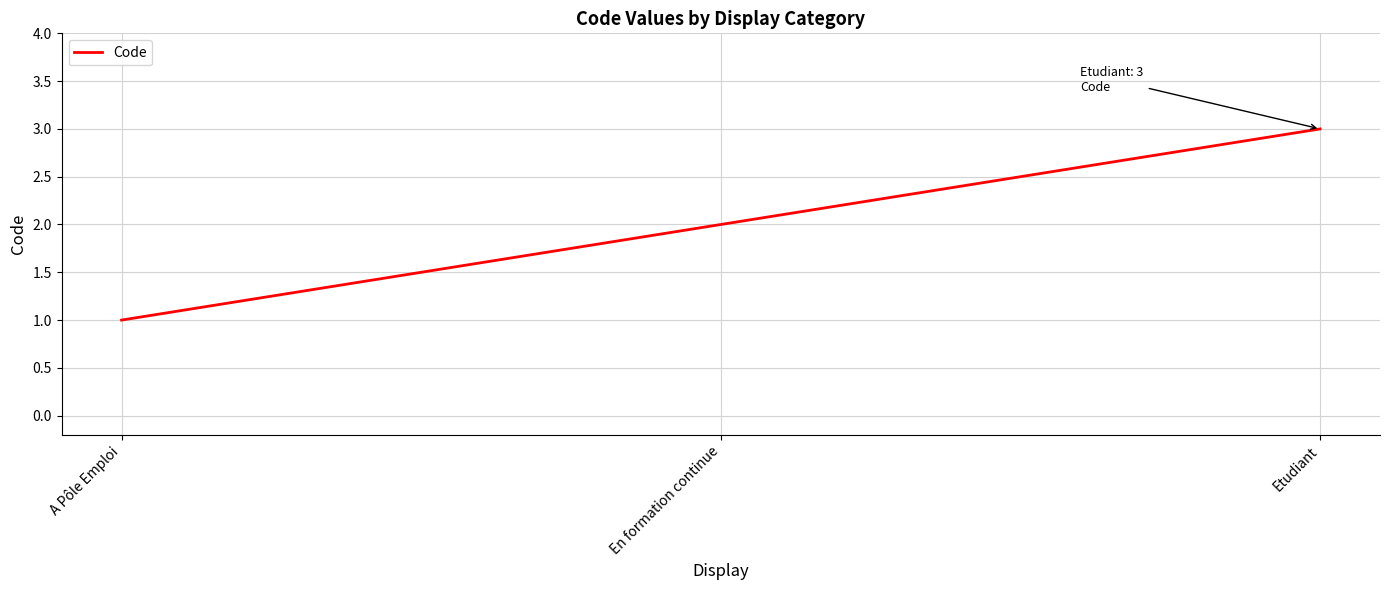

Reading right to left, extract all data points from this chart.

3	2	1